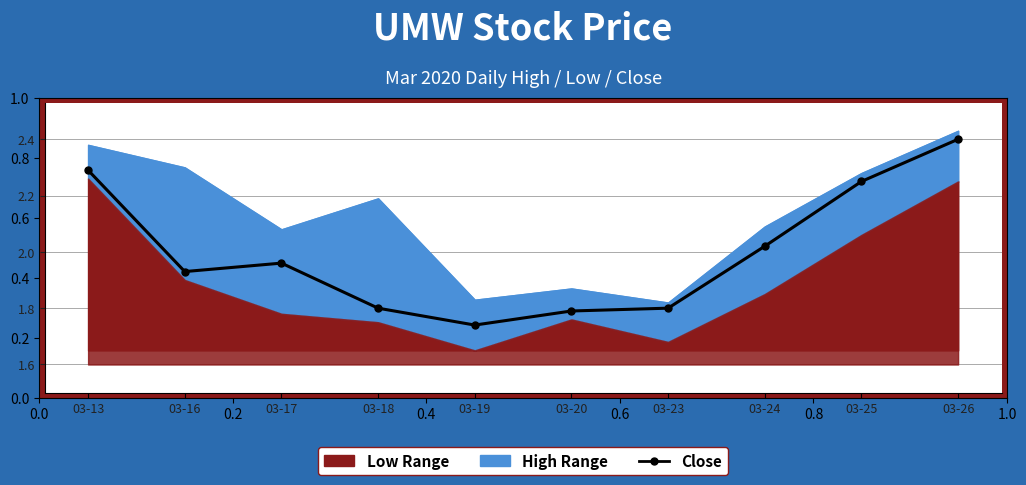

The chart shows a value of 2.0 at 03-17. True or false?

True